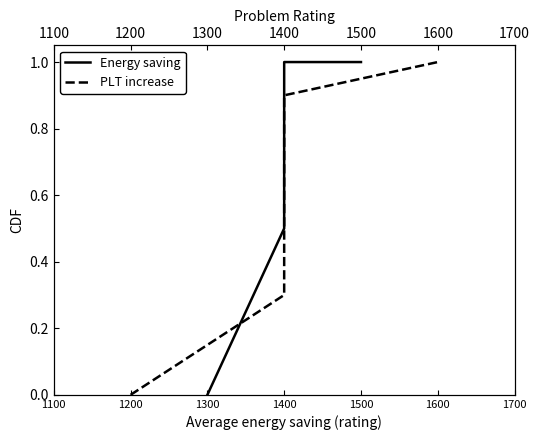

True or false: Energy saving has more than 1 points higher than both neighbors.

False